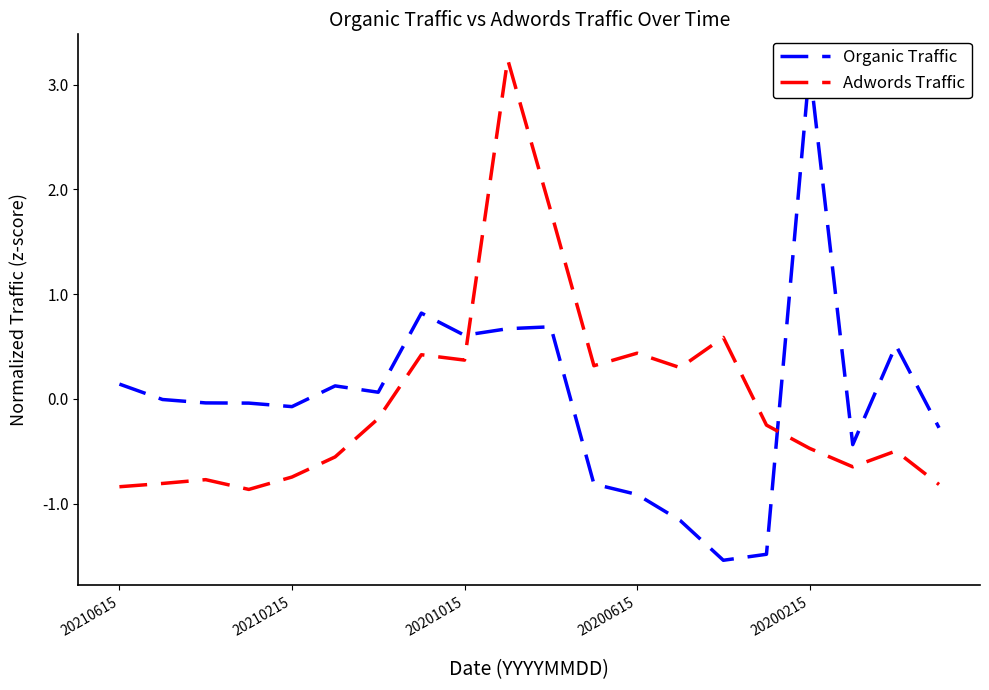

Where is Adwords Traffic nearest to the value 1?

14